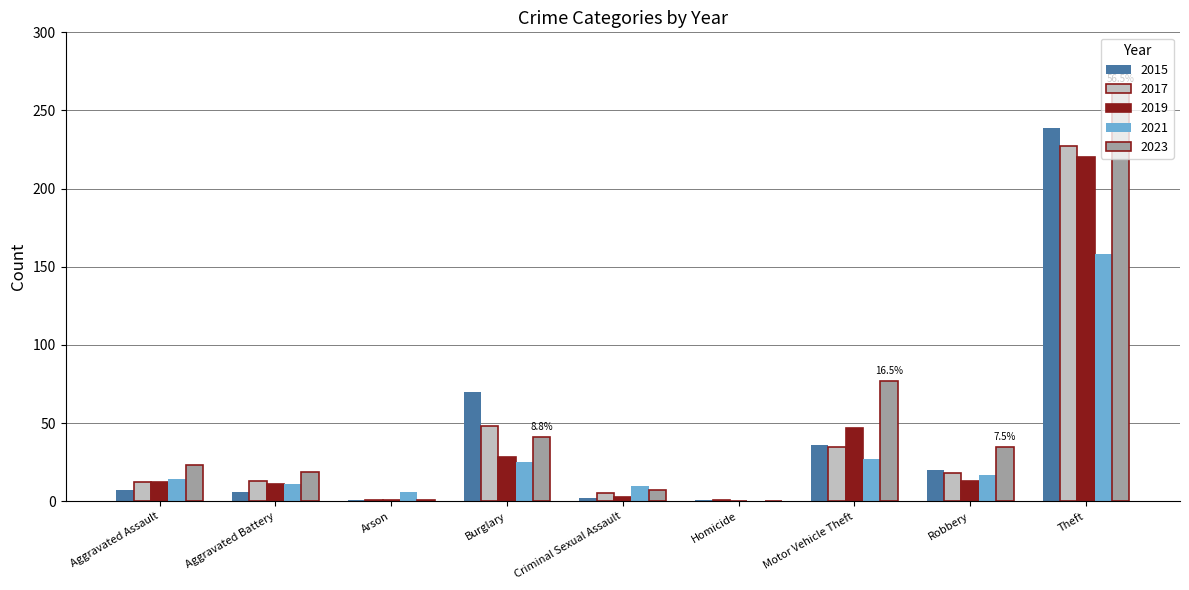

The value of 2023 at Robbery is 49. True or false?

False